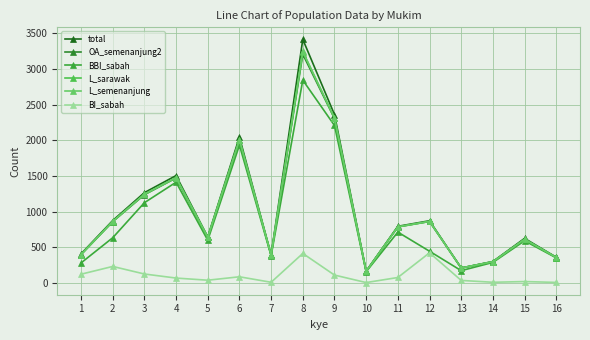

Reading left to right, what are all the values shown in this chart?

total: 1=409	2=876	3=1267	4=1506	5=646	6=2046	7=394	8=3414	9=2361	10=167	11=795	12=873	13=211	14=302	15=626	16=362
OA_semenanjung2: 1=399	2=861	3=1238	4=1472	5=639	6=2004	7=392	8=3206	9=2306	10=164	11=788	12=863	13=211	14=298	15=612	16=359
BBI_sabah: 1=282	2=635	3=1126	4=1413	5=600	6=1933	7=382	8=2843	9=2208	10=159	11=714	12=446	13=174	14=289	15=592	16=353
L_sarawak: 1=398	2=862	3=1242	4=1477	5=642	6=2006	7=392	8=3239	9=2310	10=164	11=786	12=863	13=211	14=299	15=613	16=358
L_semenanjung: 1=400	2=865	3=1246	4=1478	5=642	6=2010	7=393	8=3245	9=2314	10=164	11=789	12=865	13=211	14=299	15=615	16=359
BI_sabah: 1=124	2=233	3=127	4=70	5=40	6=88	7=11	8=415	9=112	10=7	11=78	12=424	13=37	14=11	15=21	16=9